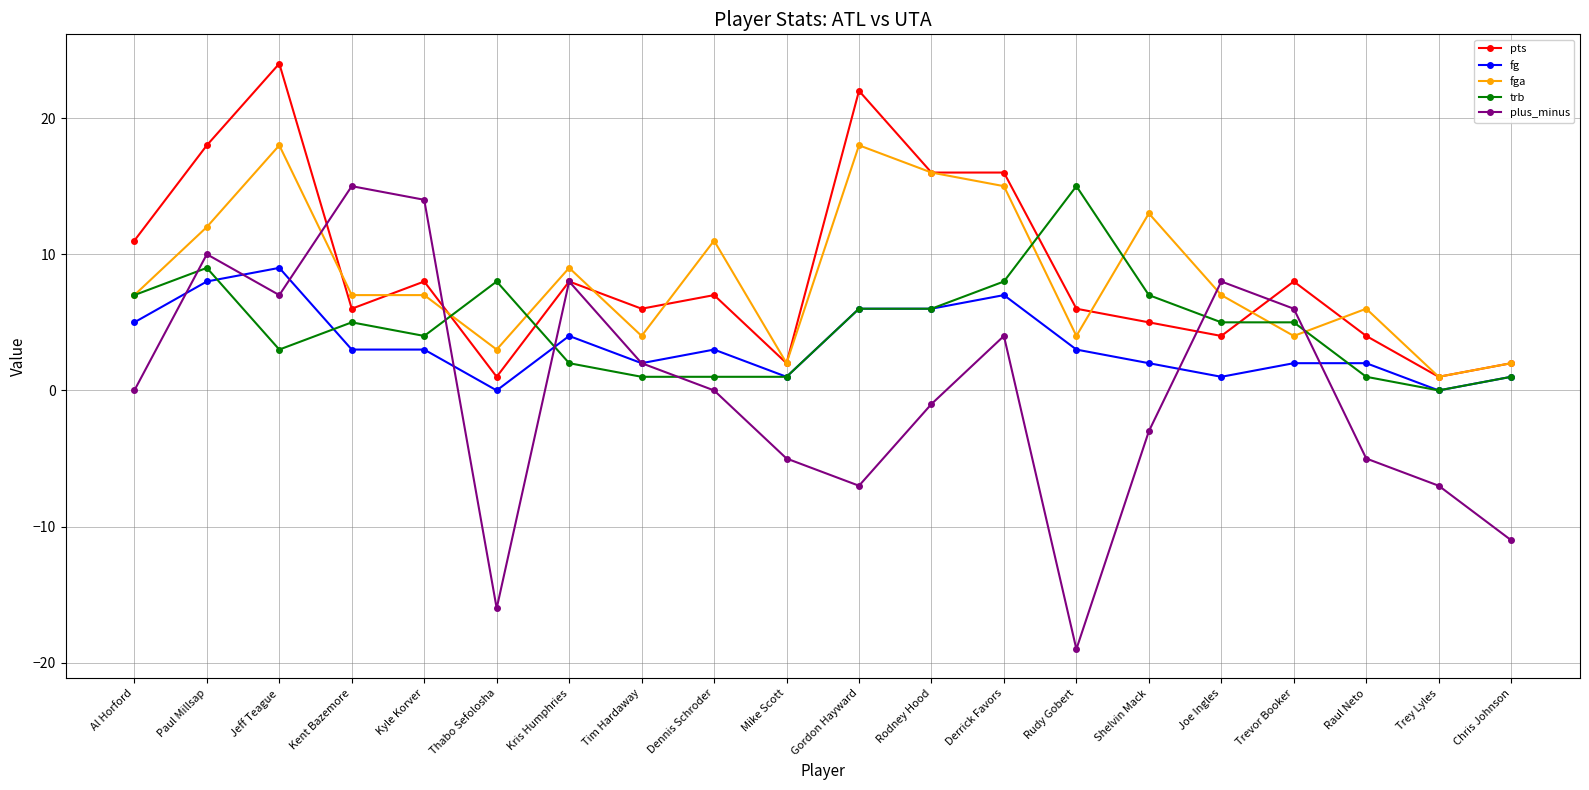

True or false: fga and pts cross at least once.

True